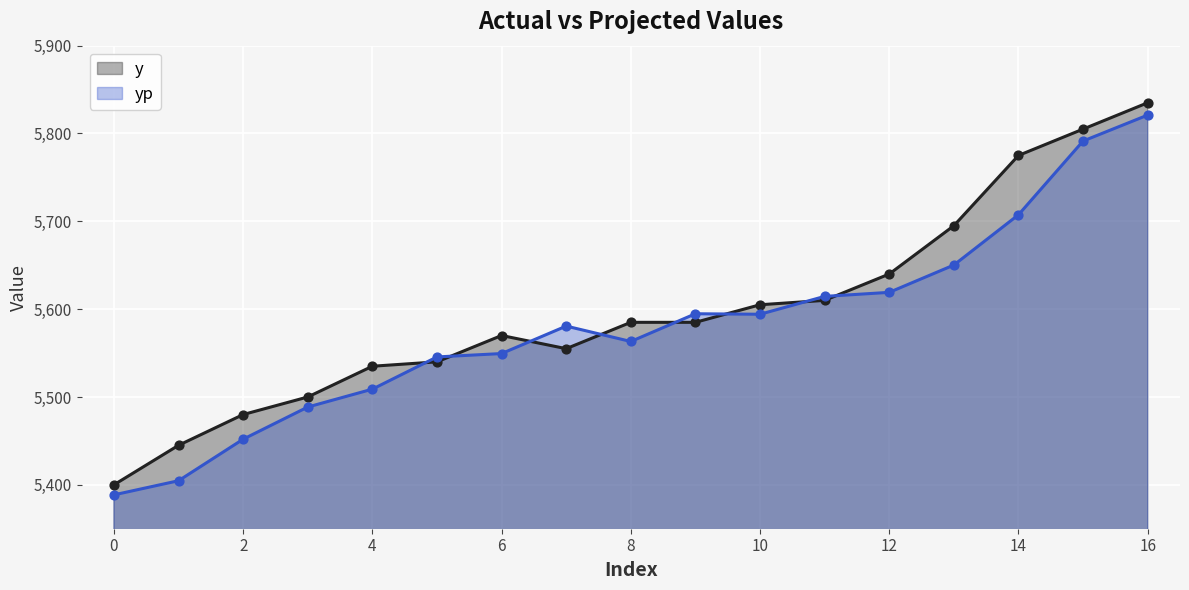

At which category is the sum across all series the highest?

16